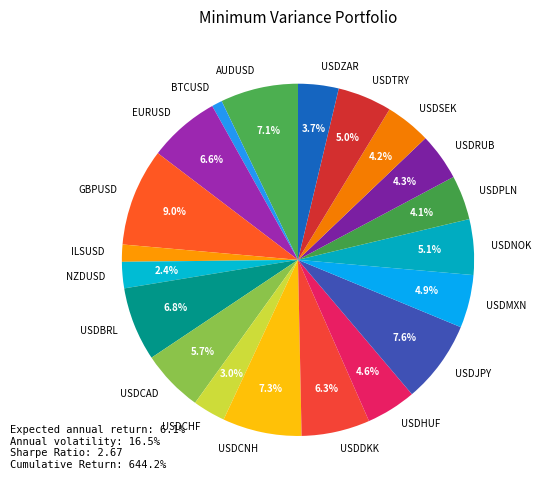

To the nearest percent, what is the combined percentage of USDZAR and EURUSD?

10%